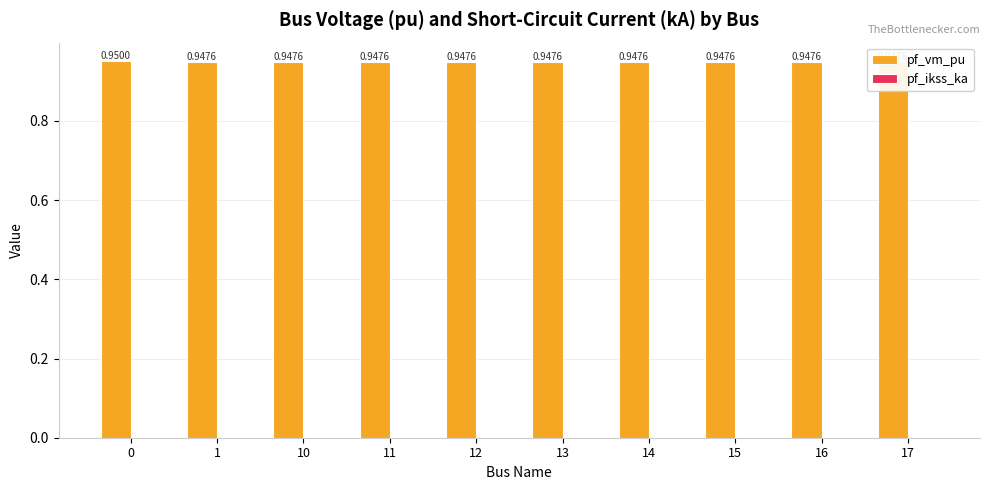

What is the sum of the values at 17 and 13?

1.9